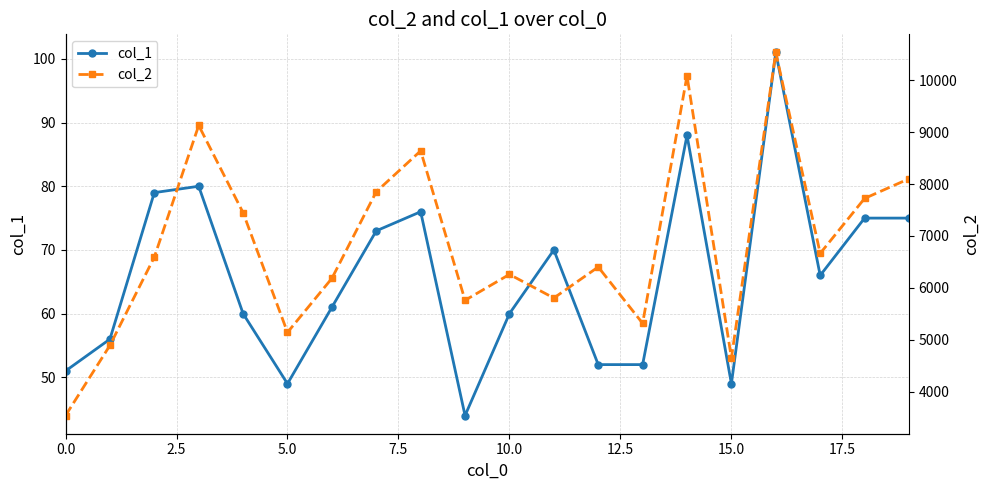

In col_2, how many points are higher than both neighbors (excluding endpoints)?

6